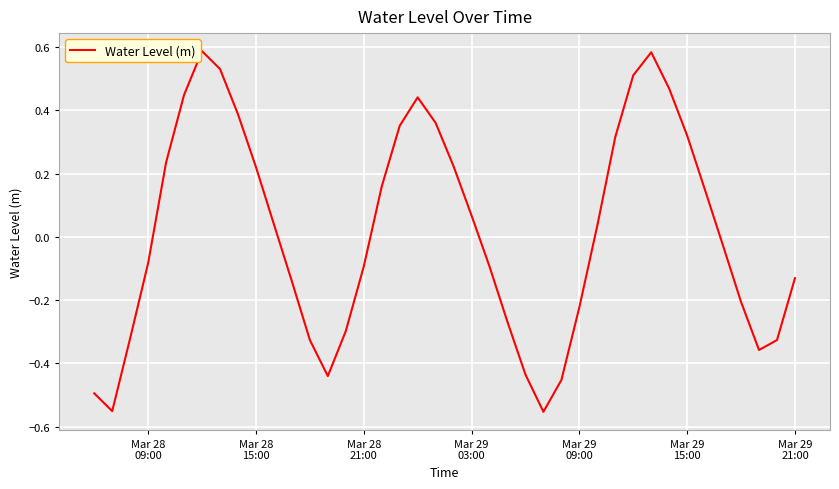

What is the difference between the maximum and minimum values?

1.1